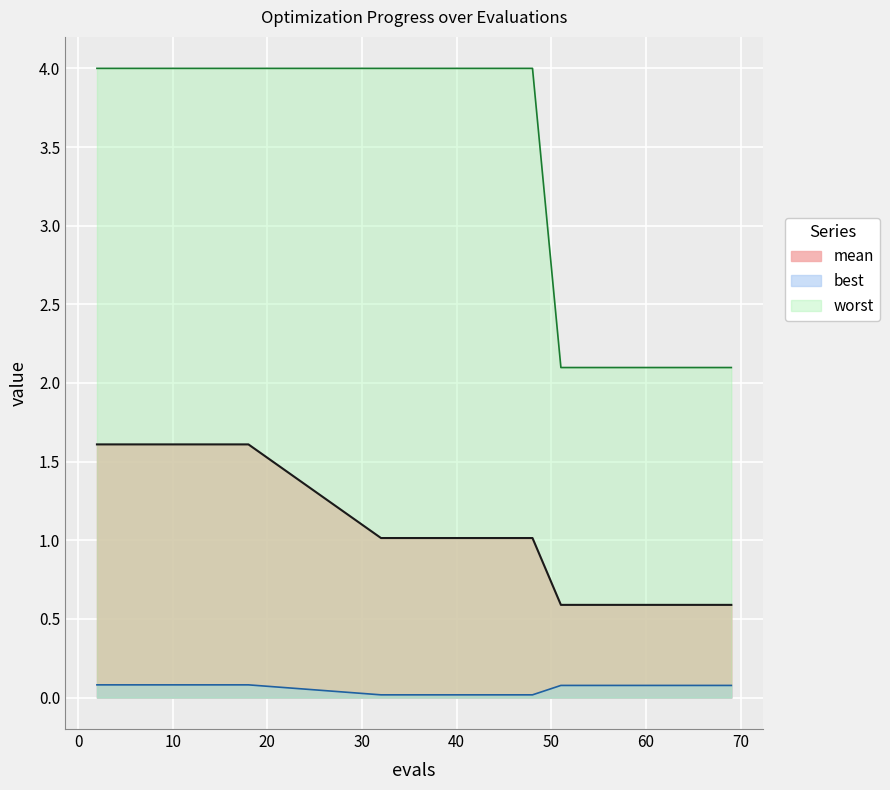

Is the value of worst at 8 greater than the value of best at 2?

Yes